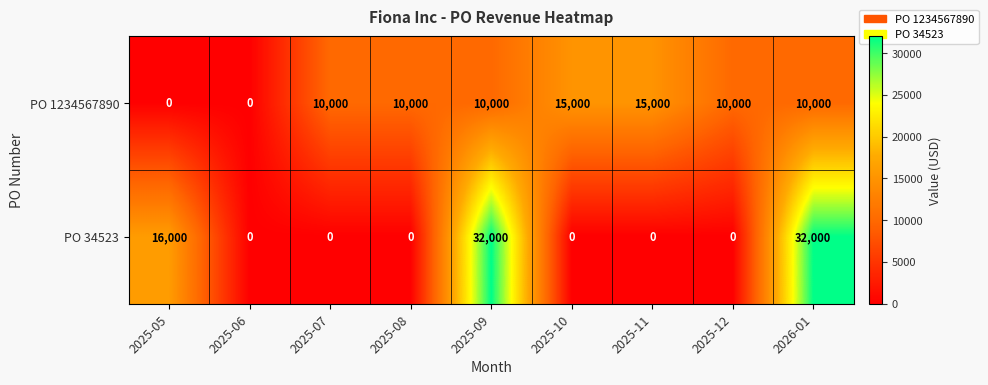

Reading left to right, list all the values displayed in this chart.

PO 1234567890: 0	0	10000	10000	10000	15000	15000	10000	10000
PO 34523: 16000	0	0	0	32000	0	0	0	32000